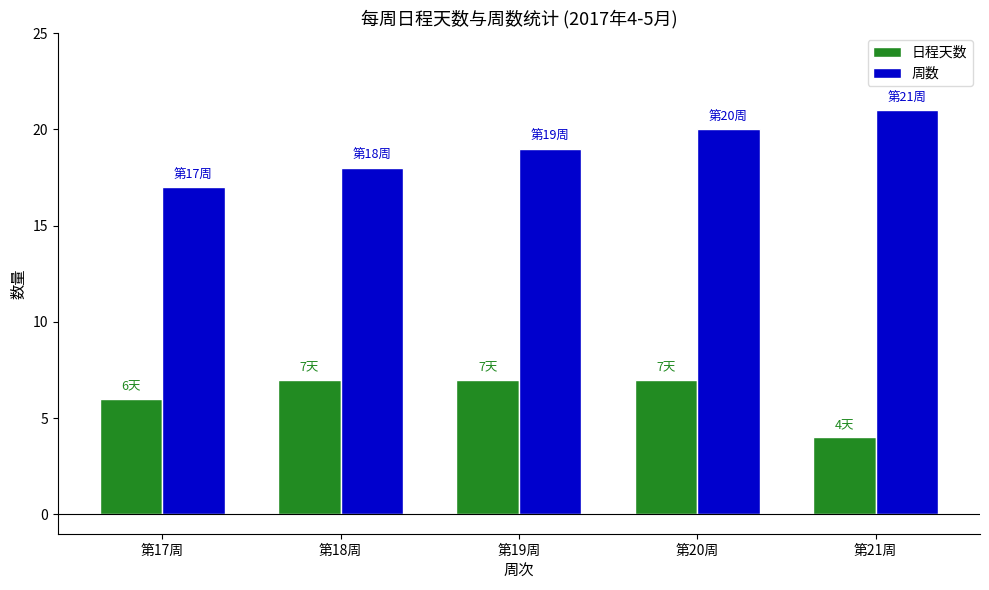

What is the lowest value of the 周数 series?

17